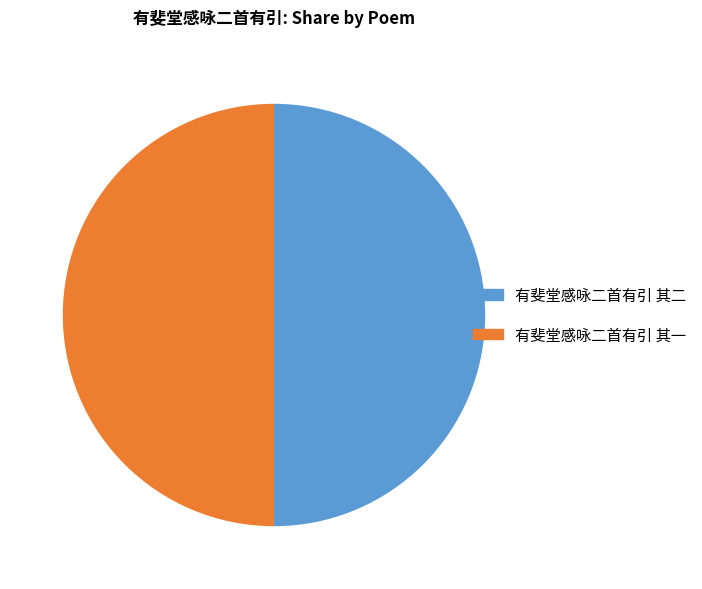

Do 有斐堂感咏二首有引 其二 and 有斐堂感咏二首有引 其一 together represent more than half of the pie?

Yes